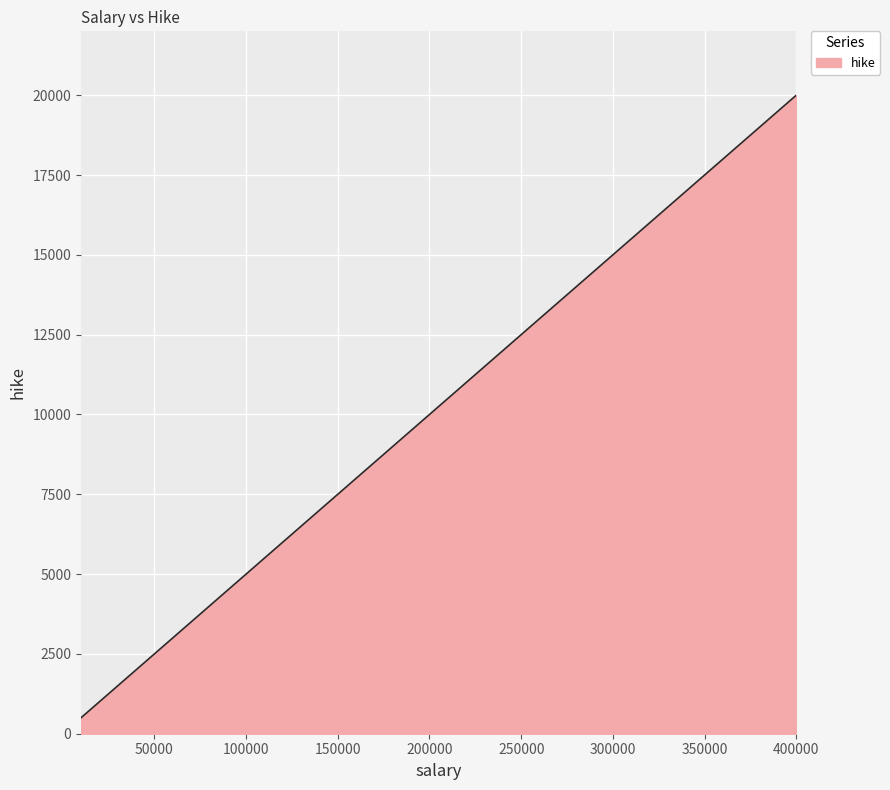

How many lines are shown in the chart?

1